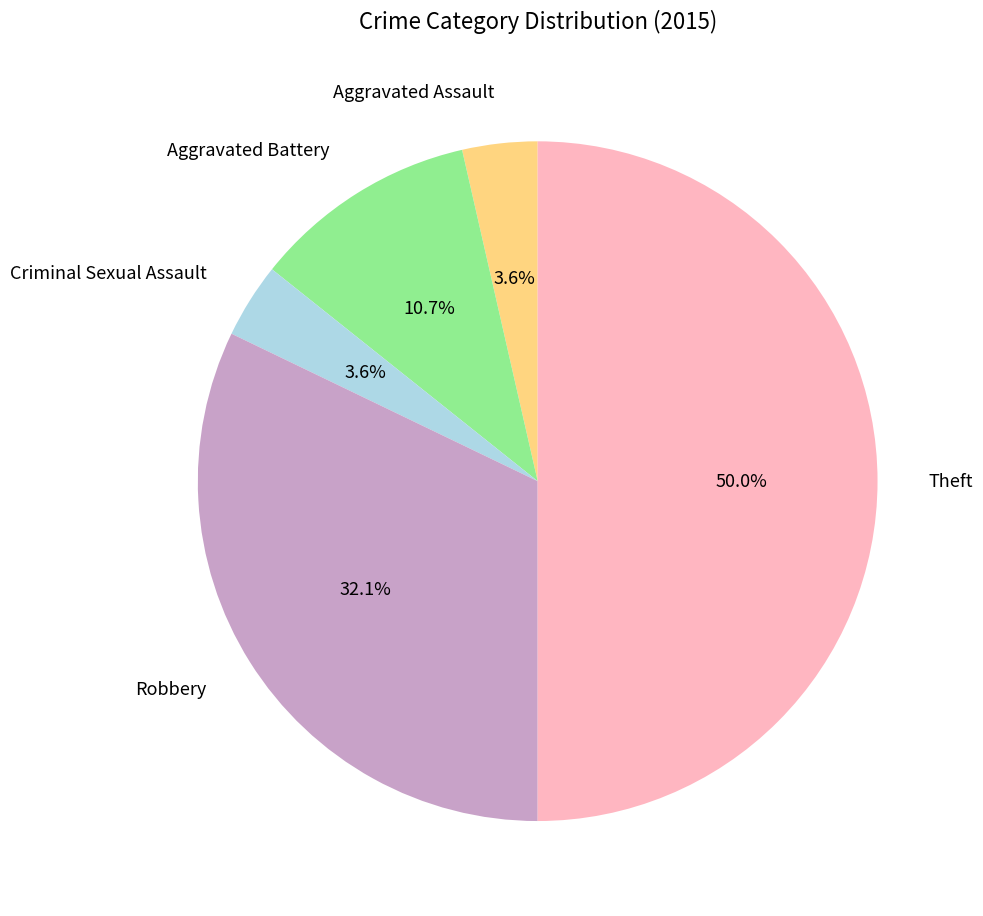

What percentage is NOT represented by Theft?

50.0%